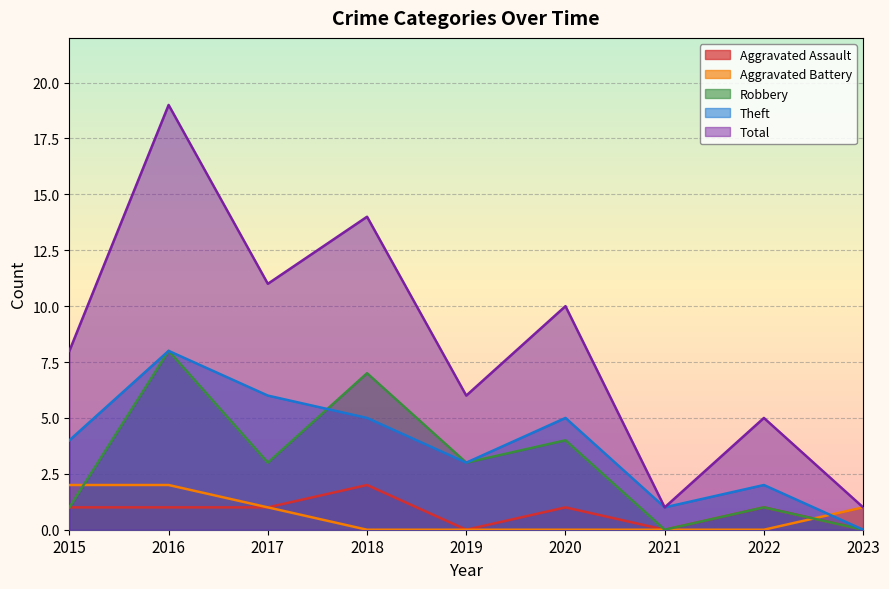

How many series are shown in this chart?

5